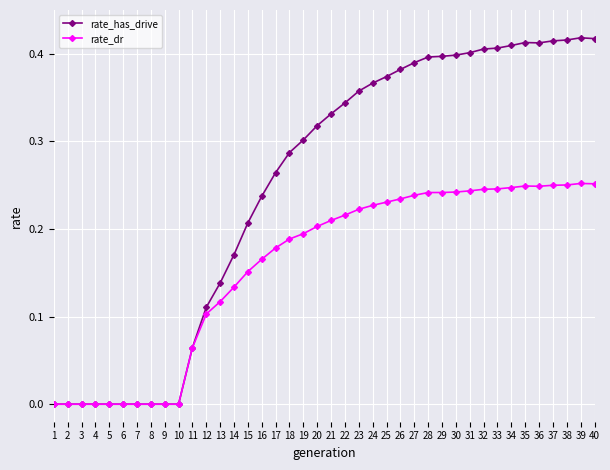

Between 5 and 17, which series saw the biggest shift?

rate_has_drive